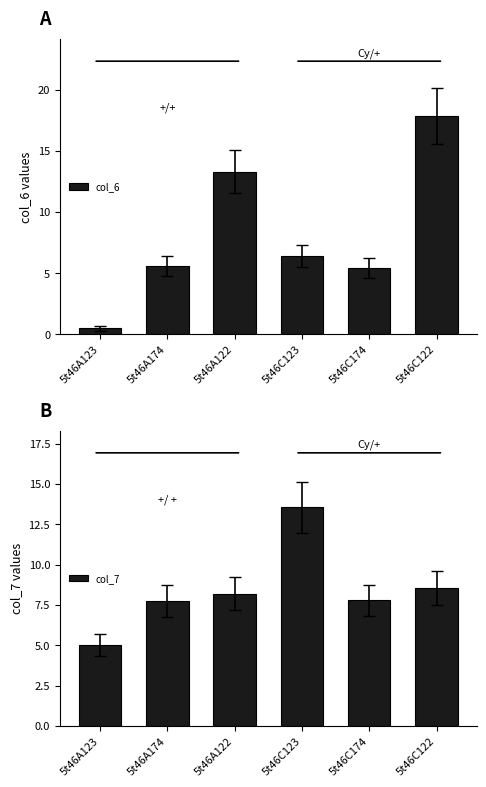

What is the maximum value for col_6?

17.9